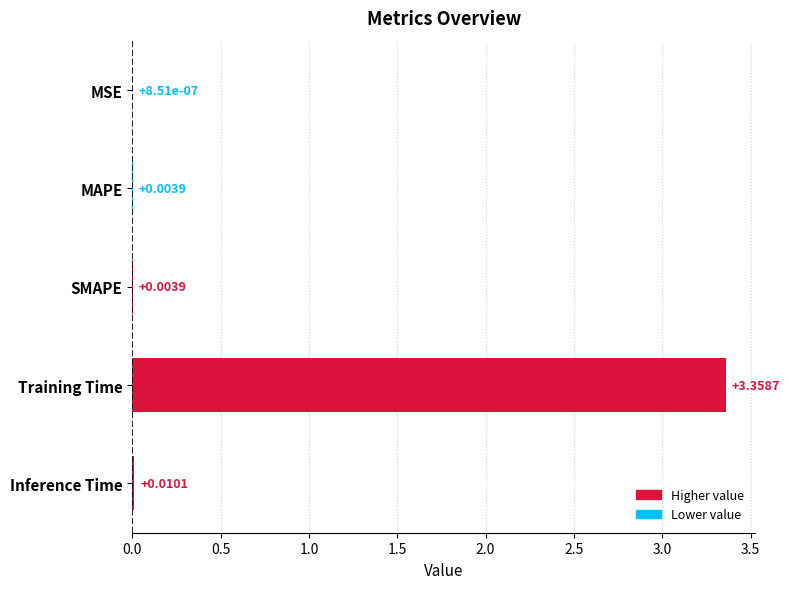

At which label is the value closest to 1?

Inference Time